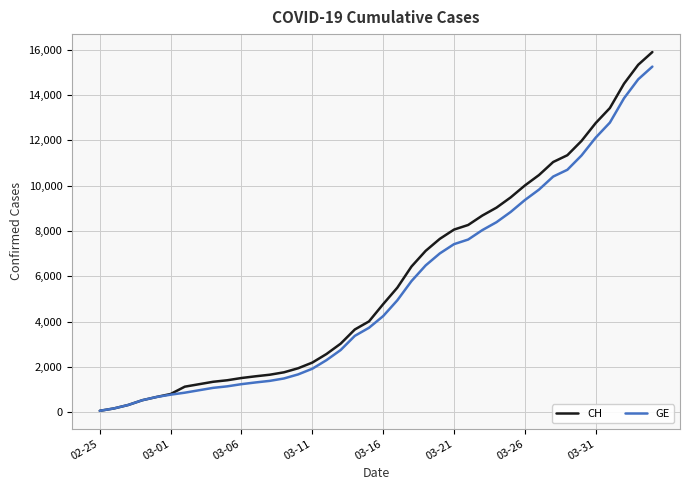

What is the maximum value for CH?

15888